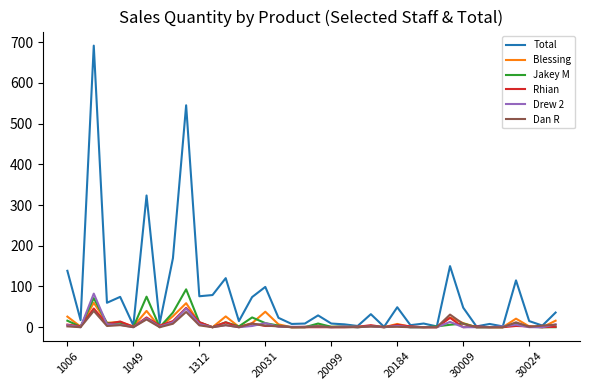

Which series has the largest total across all categories?

Total